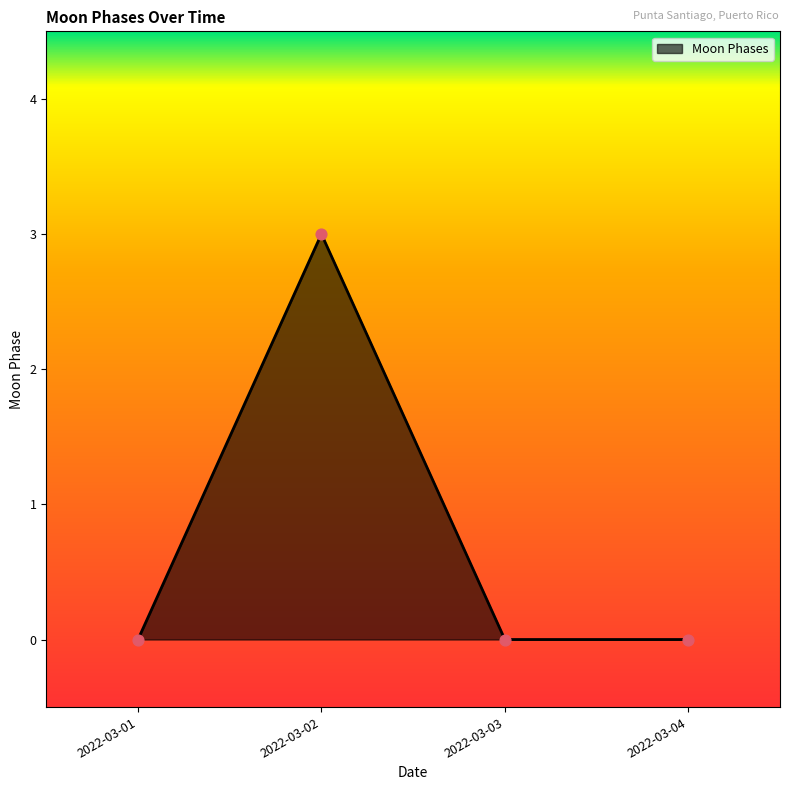

What is the change in value from 2022-03-02 to 2022-03-03?

-3